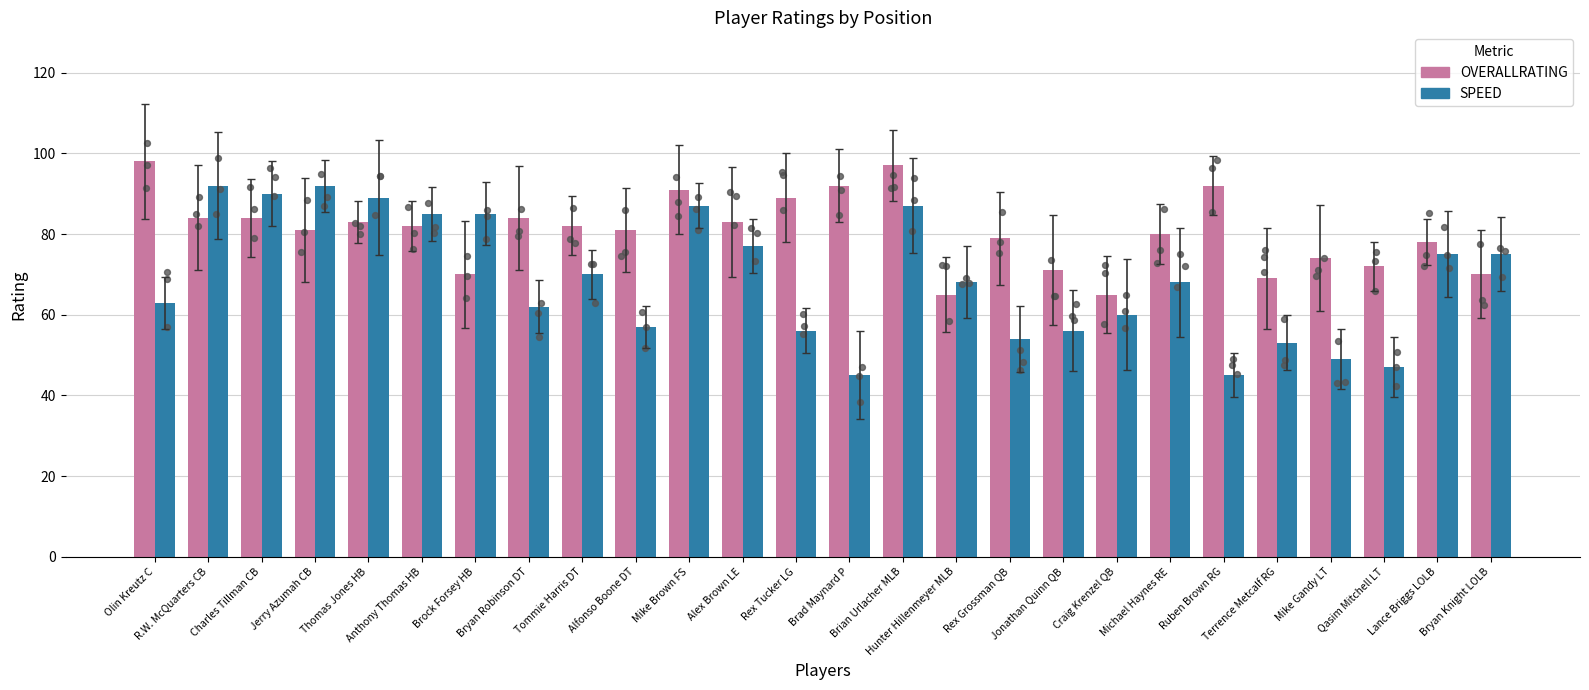

Which series has the largest Y range (max minus min)?

SPEED